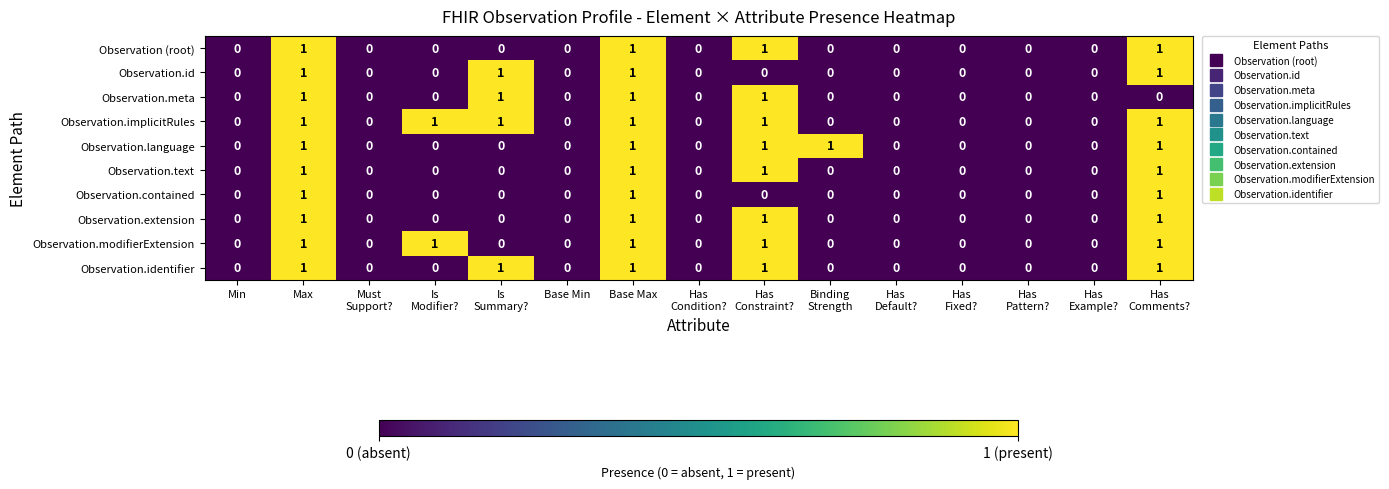

Which series has the largest total across all categories?

Observation.implicitRules